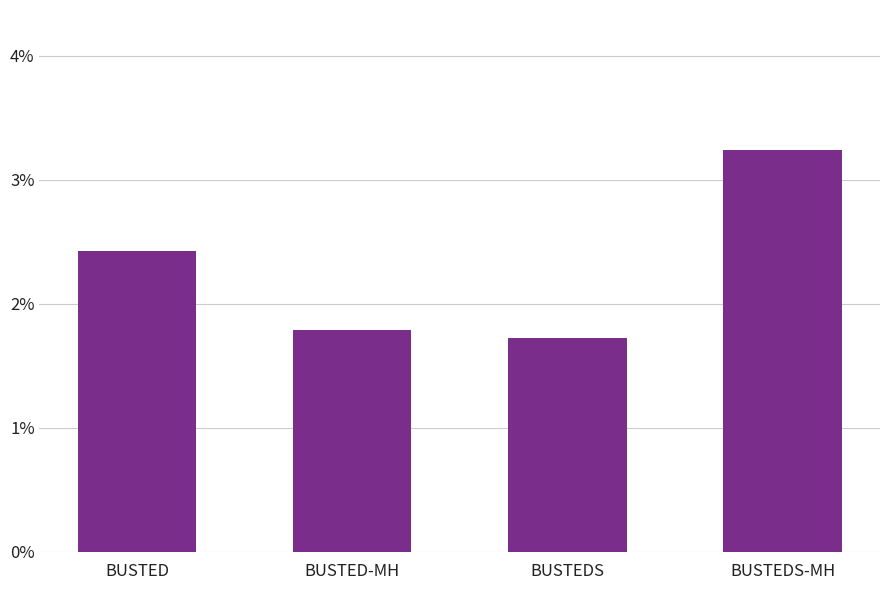

Does the chart contain any negative values?

No